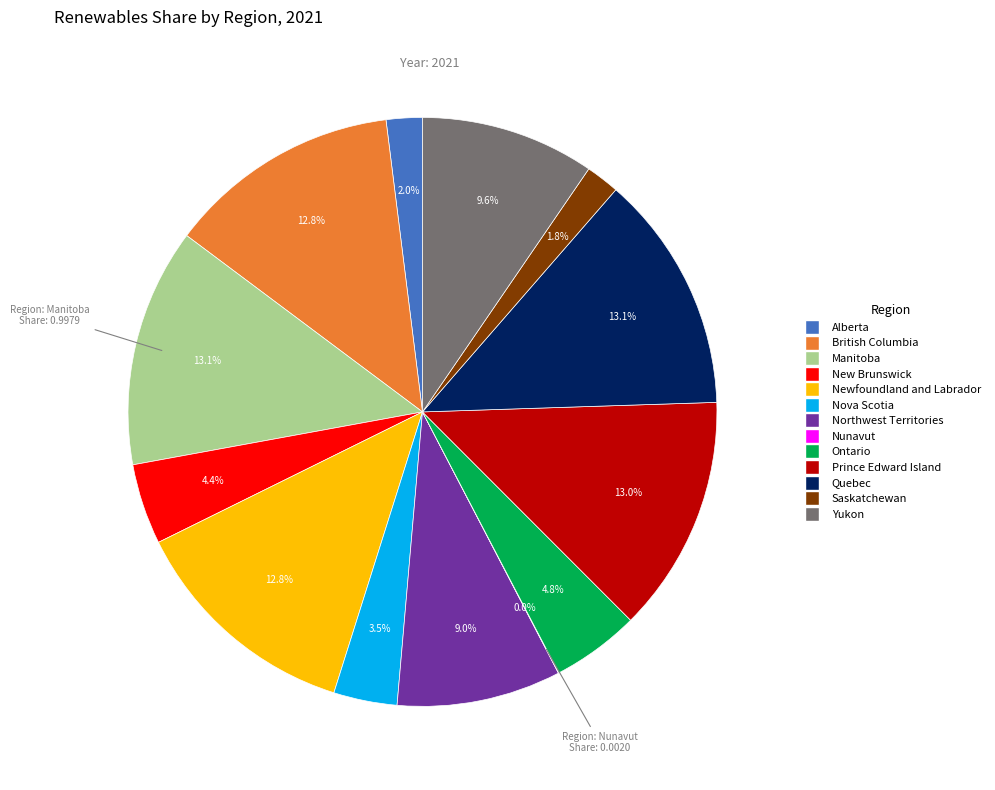

Is it true that British Columbia is 19% of the pie?

False